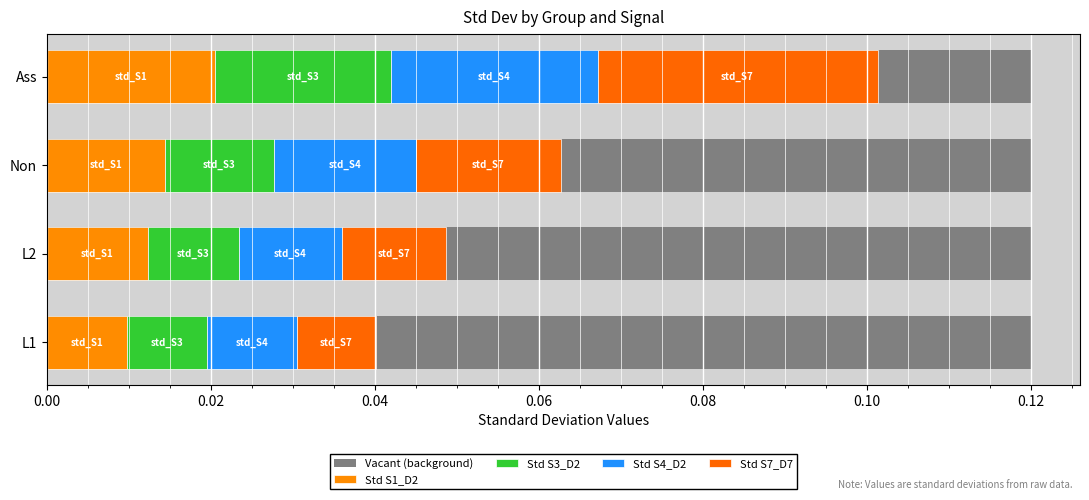

Does the chart contain any negative values?

No